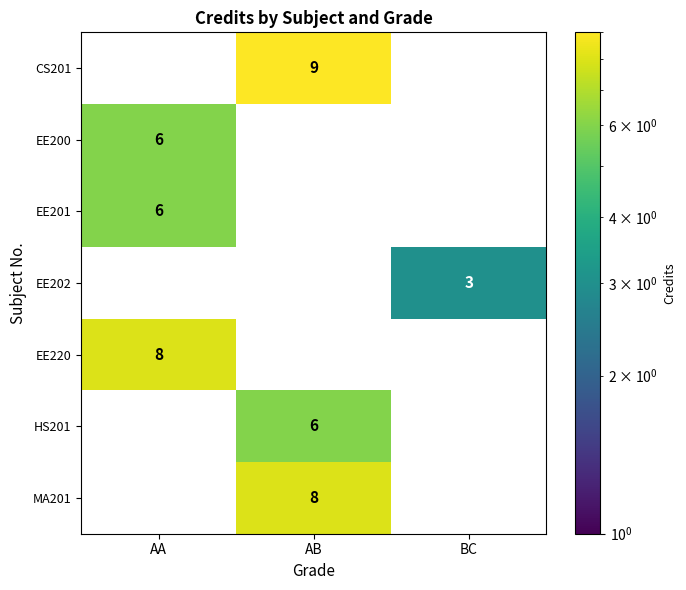

Which series has the largest total across all categories?

CS201